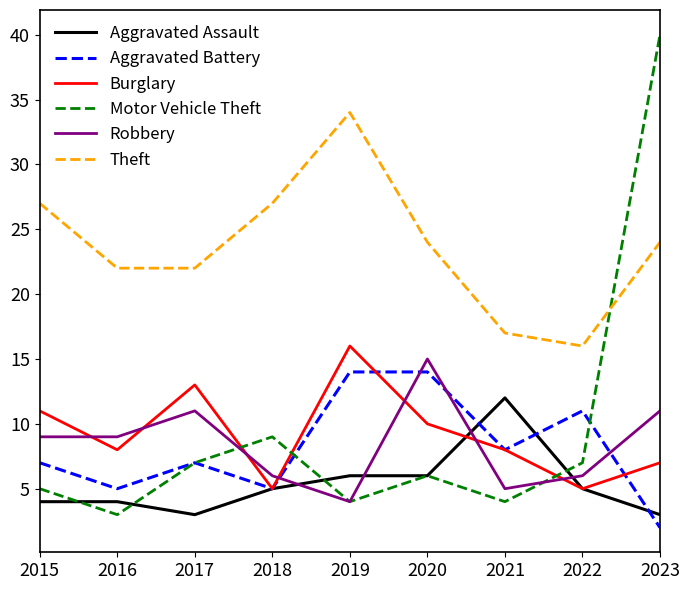

How many lines are shown in the chart?

6